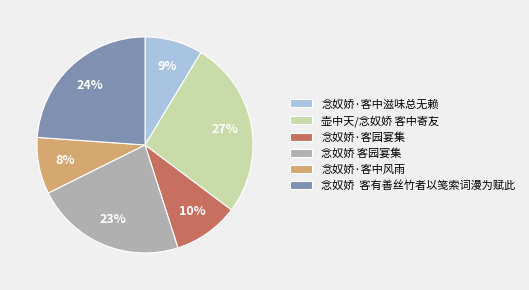

To the nearest percent, what is the combined percentage of 念奴娇 客园宴集 and 念奴娇·客中风雨?

31%